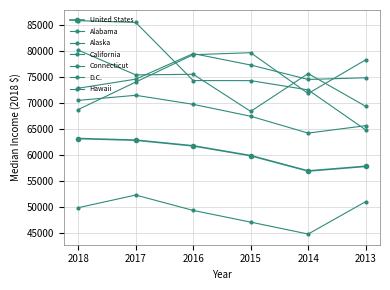

How many data points does each series have?

6